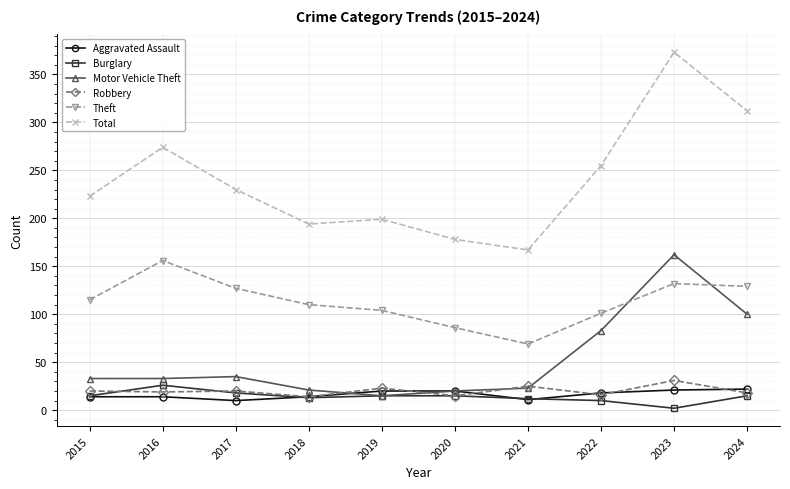

Which series ends up on top after the final intersection of Robbery and Motor Vehicle Theft?

Motor Vehicle Theft